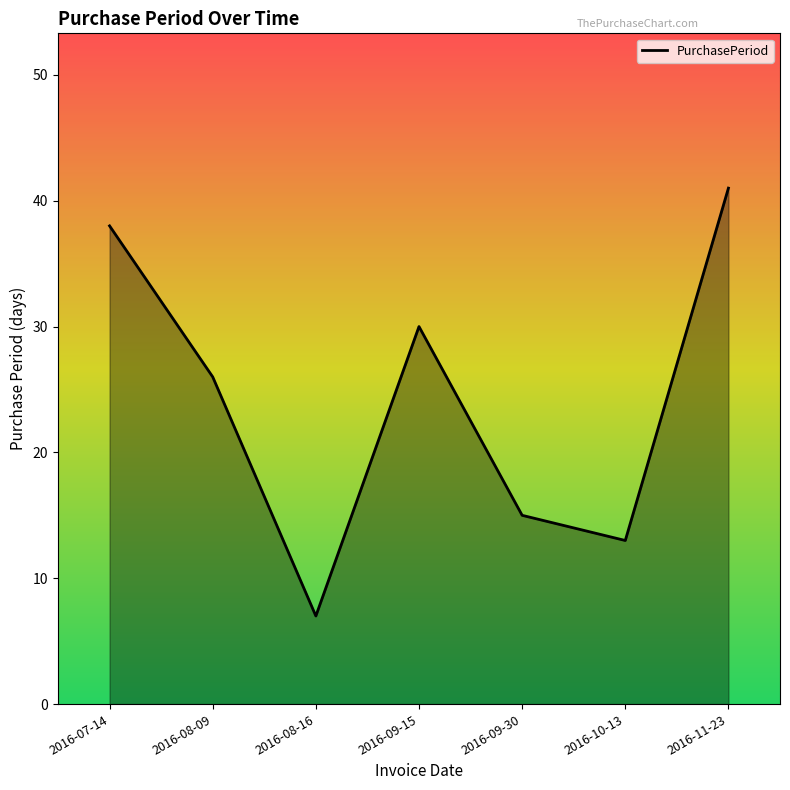

At which category does the data reach its first local valley?

2016-08-16